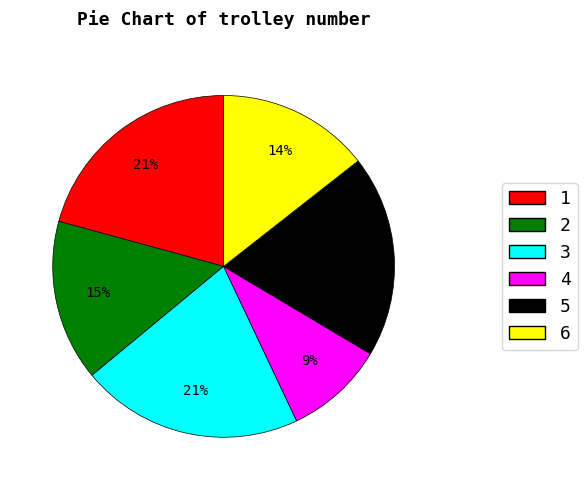

Which has a higher value, 3 or 6?

3